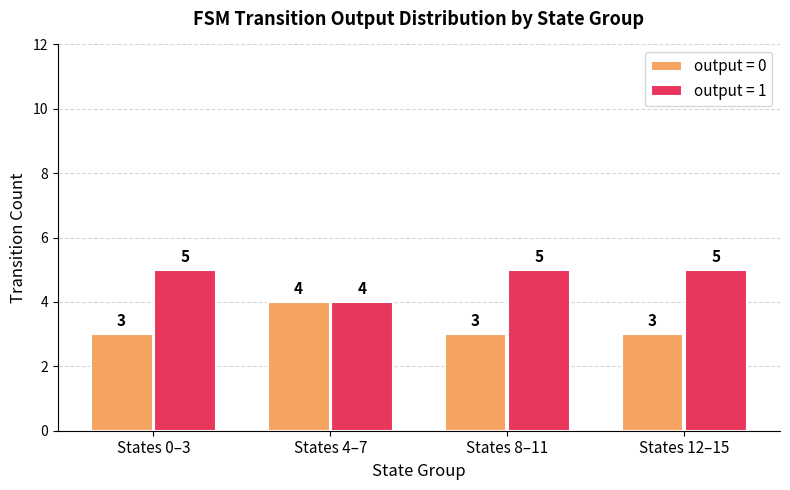

What is the average value of the output = 0 series?

3